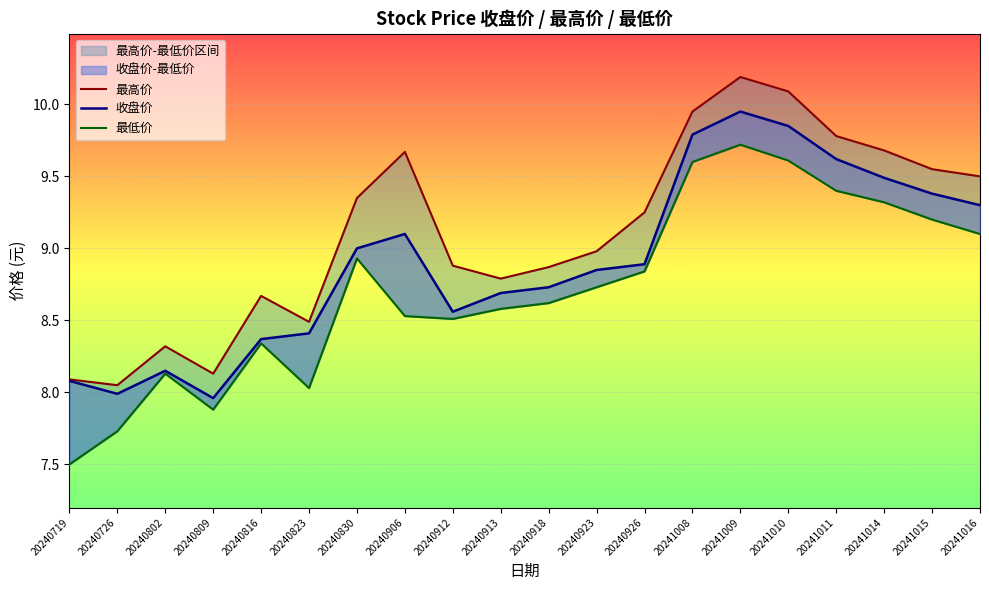

At 20240816, list the series in order from smallest to largest.

最低价, 收盘价, 最高价